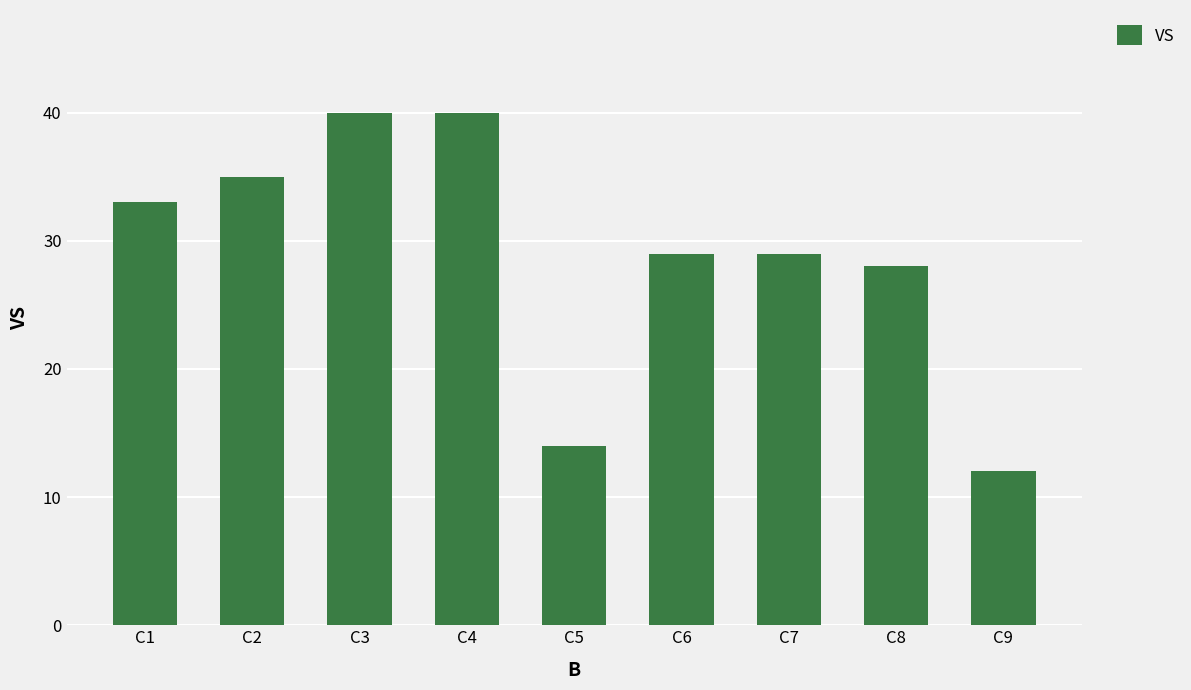

True or false: the data shows 28 at C8.

True